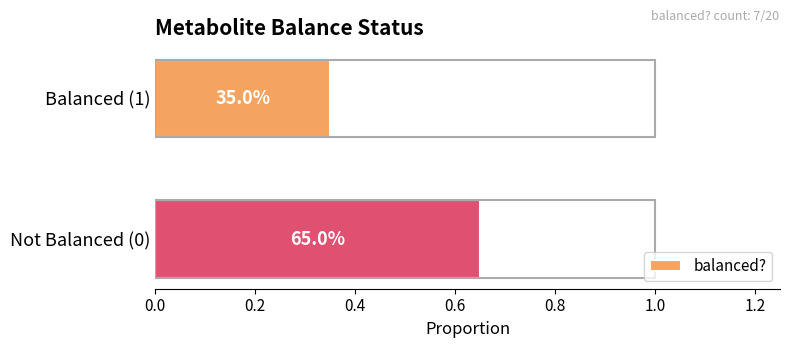

How many bars are there in total?

2